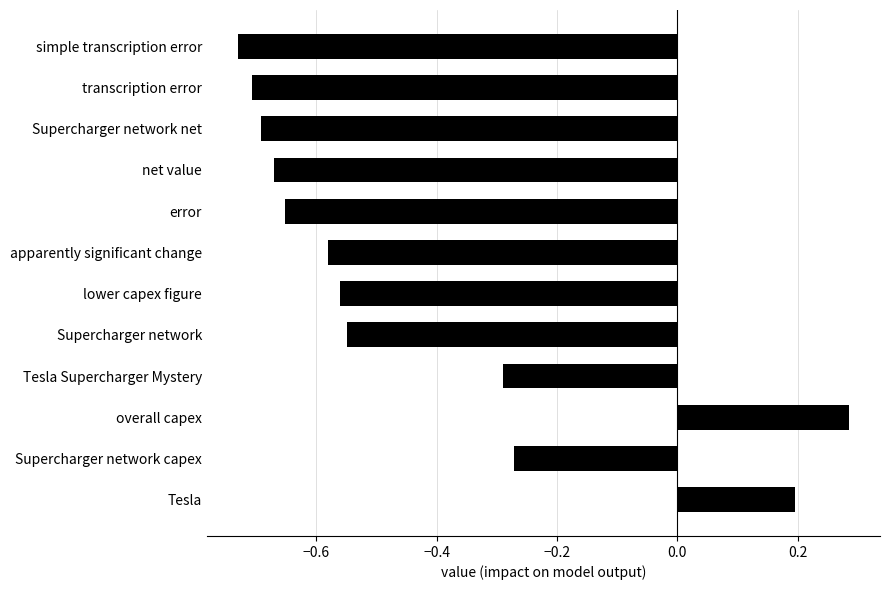

At which label is the value closest to 0?

Tesla